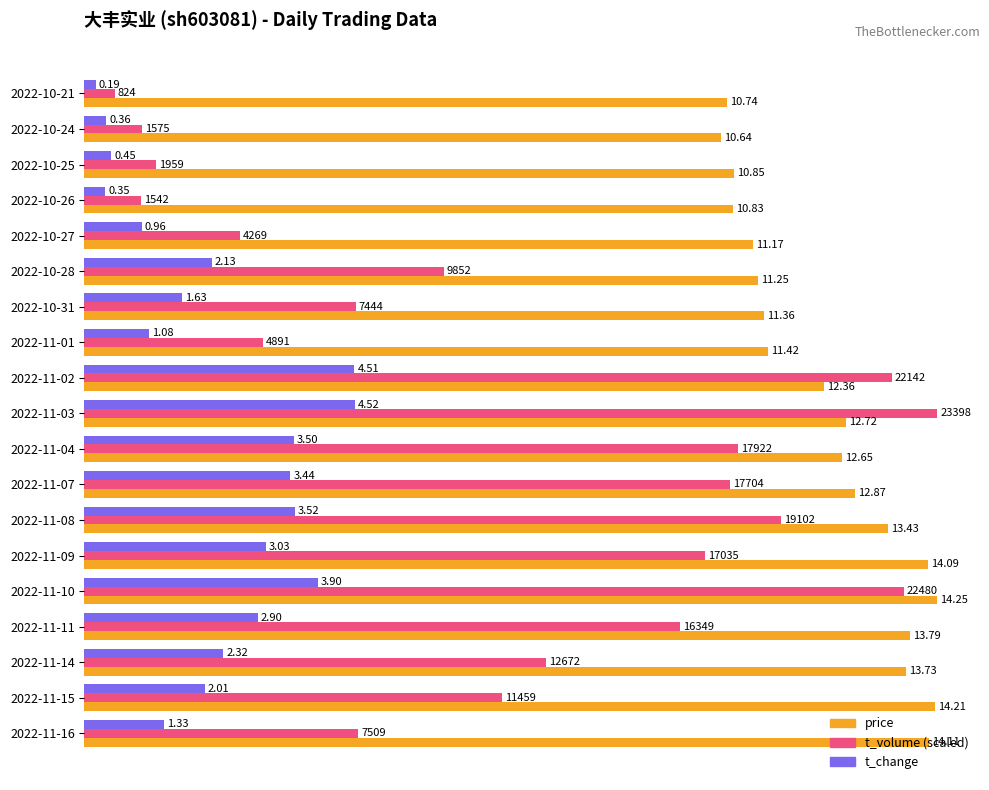

At which category is the sum across all series the highest?

2022-11-10